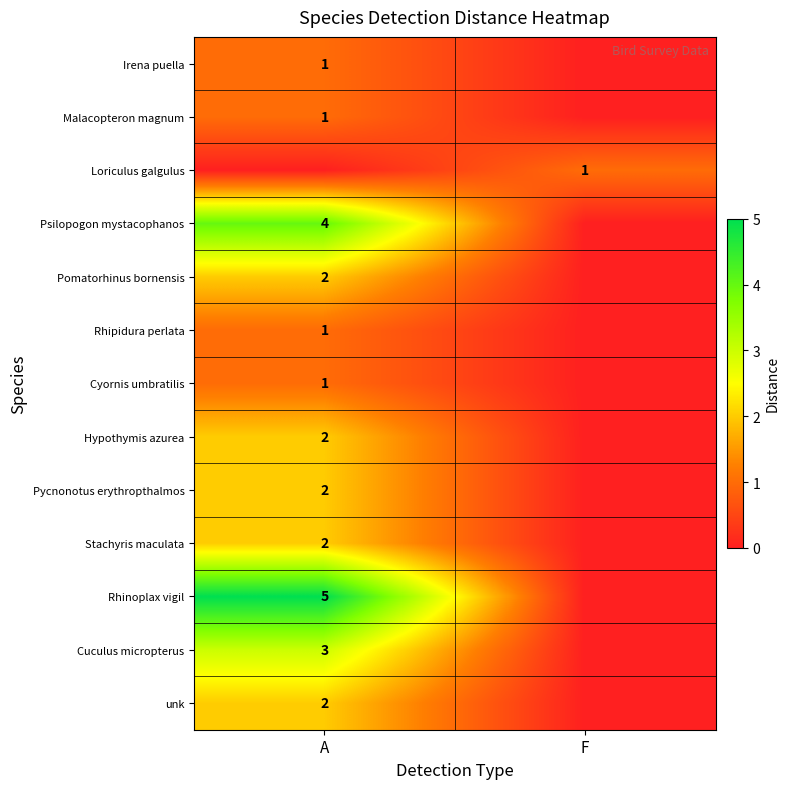

Which label corresponds to the largest value in the chart?

A